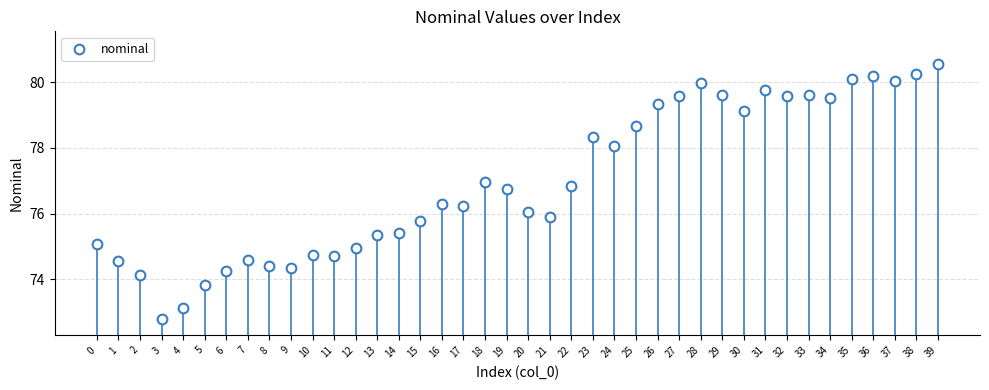

What is the range of Y values (max minus min)?

7.8